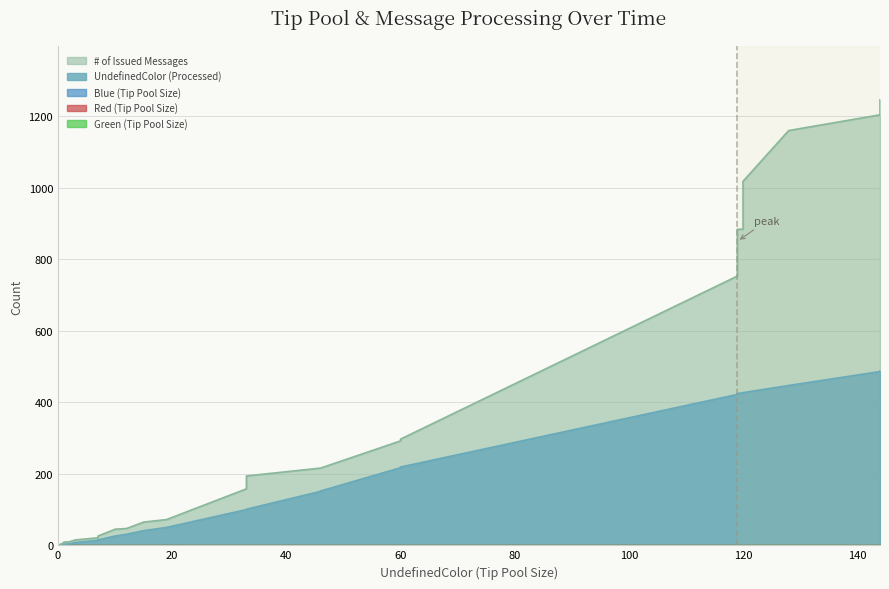

How many categories are shown in the chart?

40